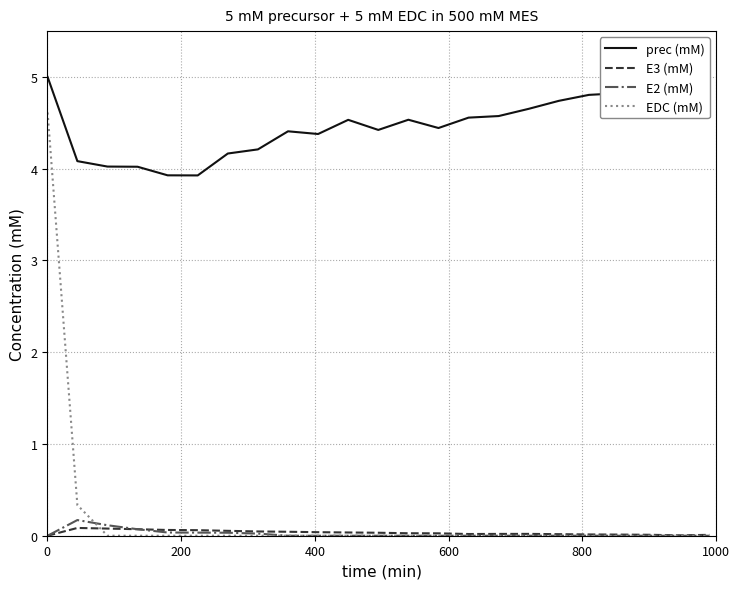

Which series has the largest total across all categories?

prec (mM)